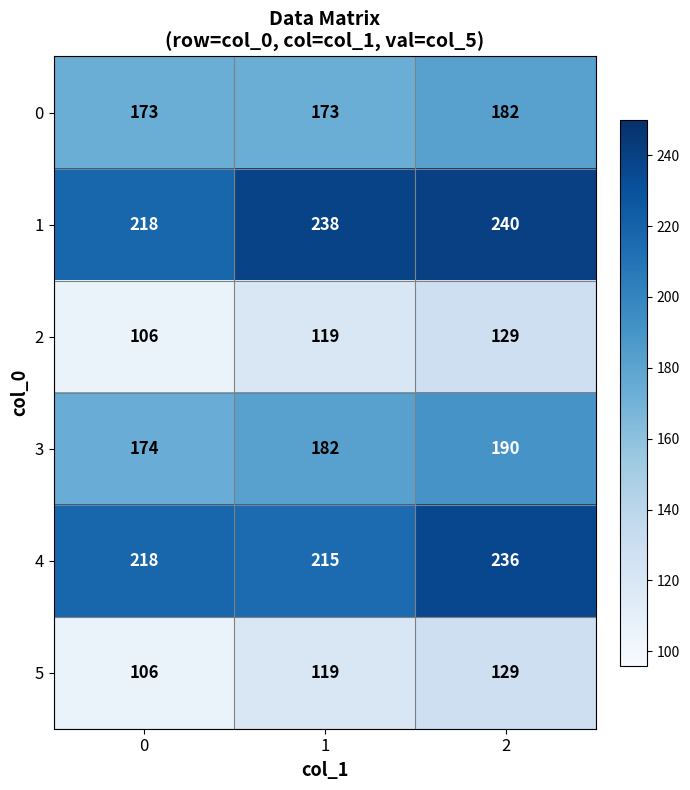

Which series changed the most between 1 and 2?

4